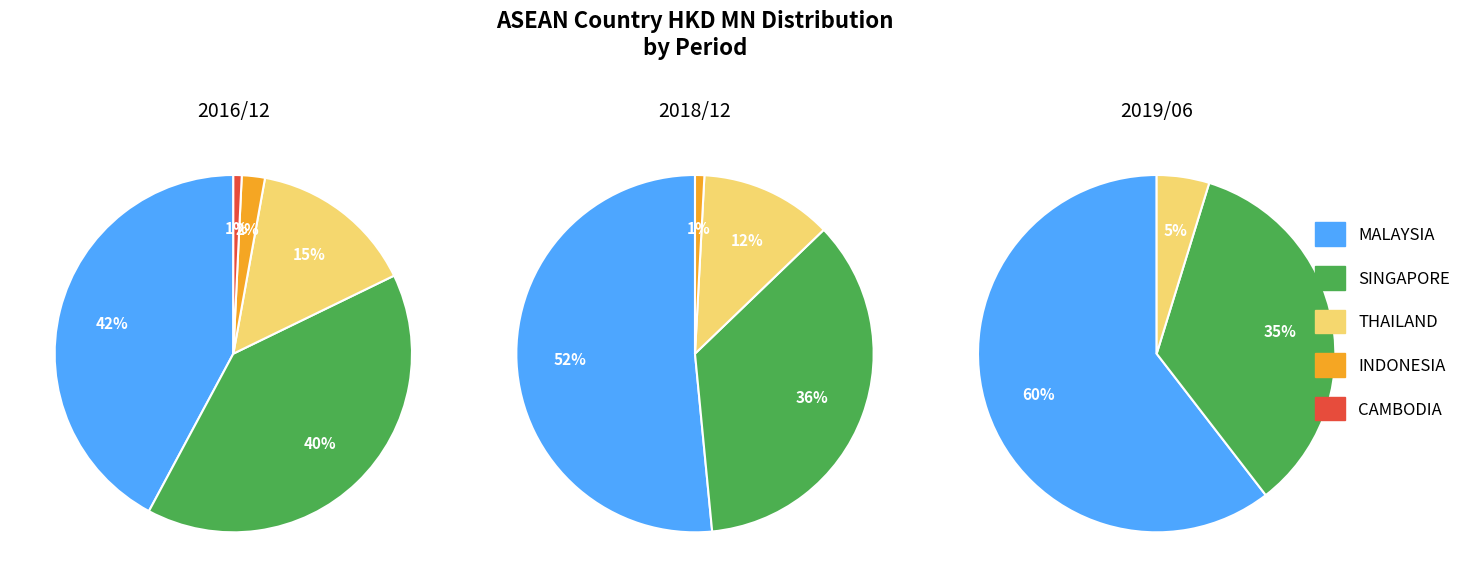

To the nearest percent, what percentage of the pie is INDONESIA?

2%